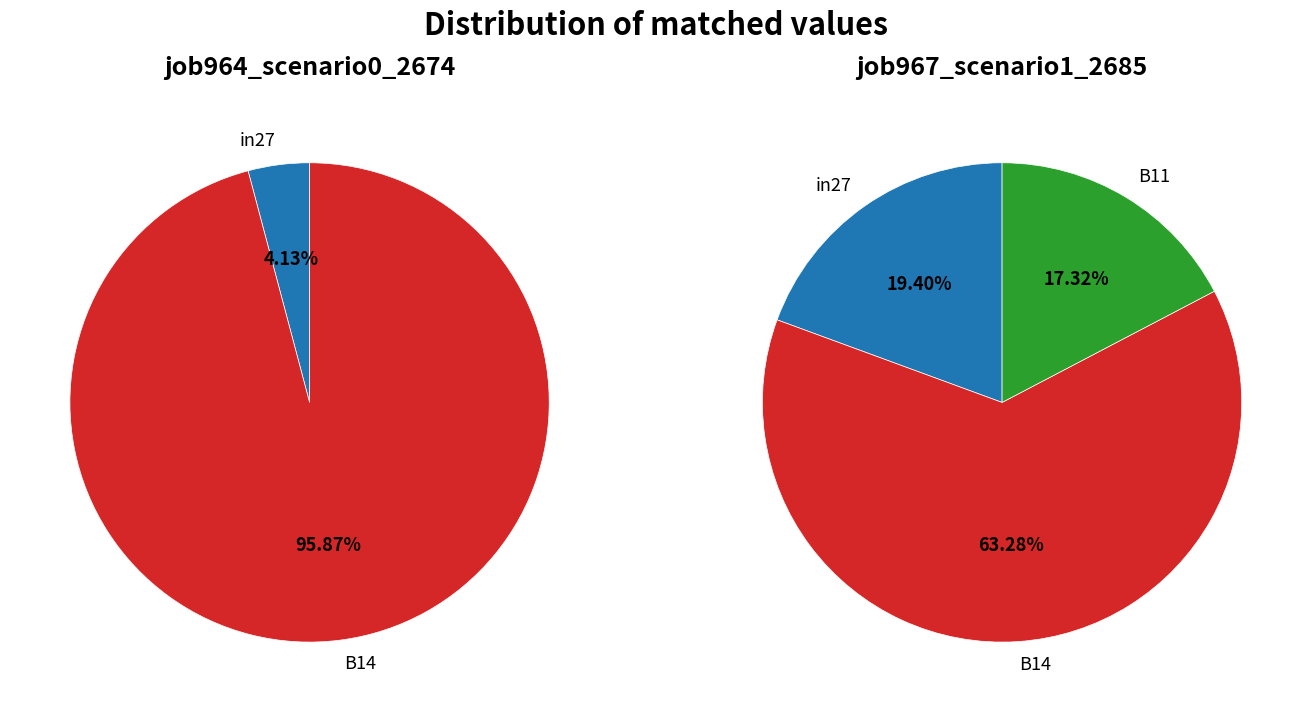

To the nearest percent, what percentage of the pie is B14?

63%